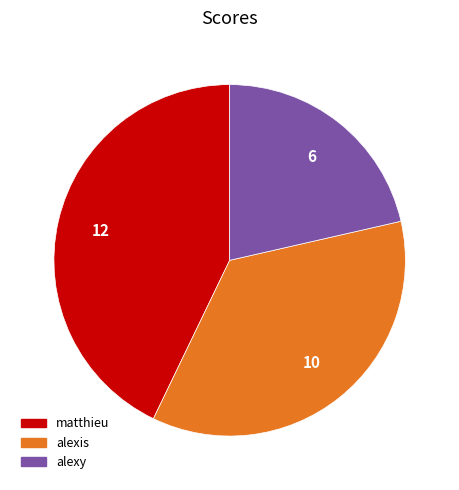

True or false: alexy accounts for 21% of the total.

True